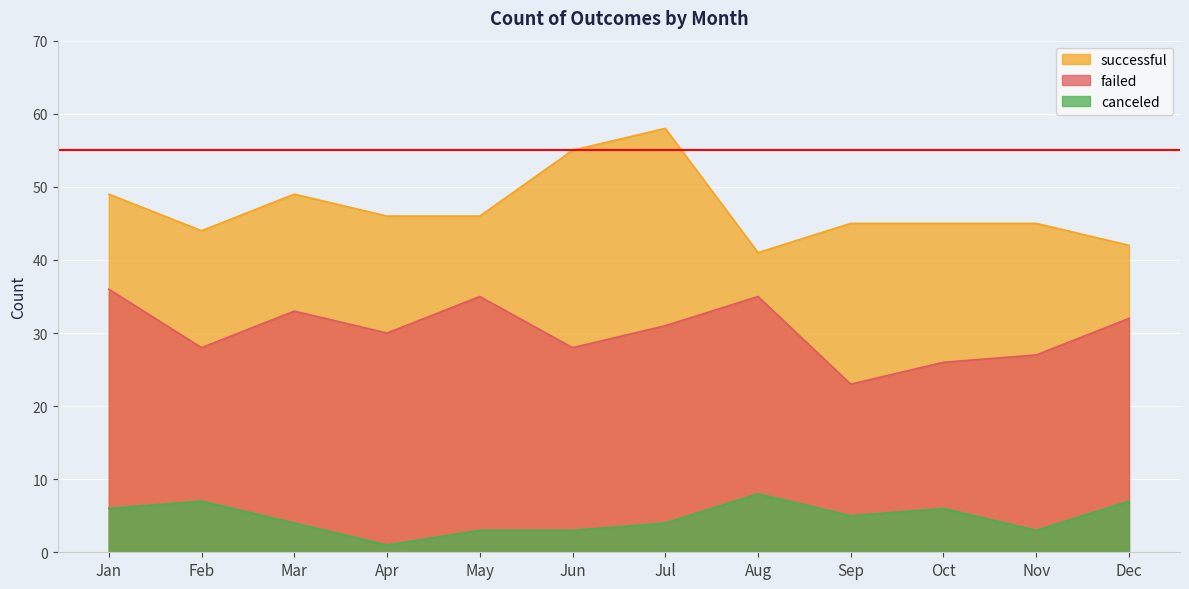

How many interior local peaks does the successful series have?

2